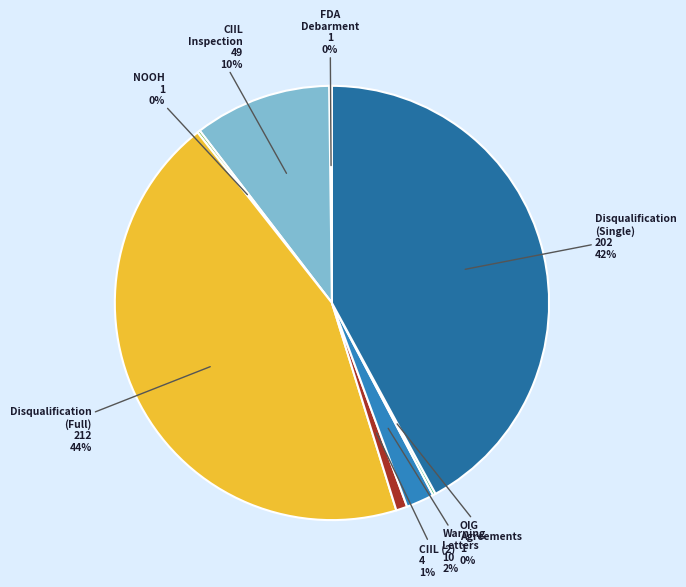

How many segments does this pie chart have?

8